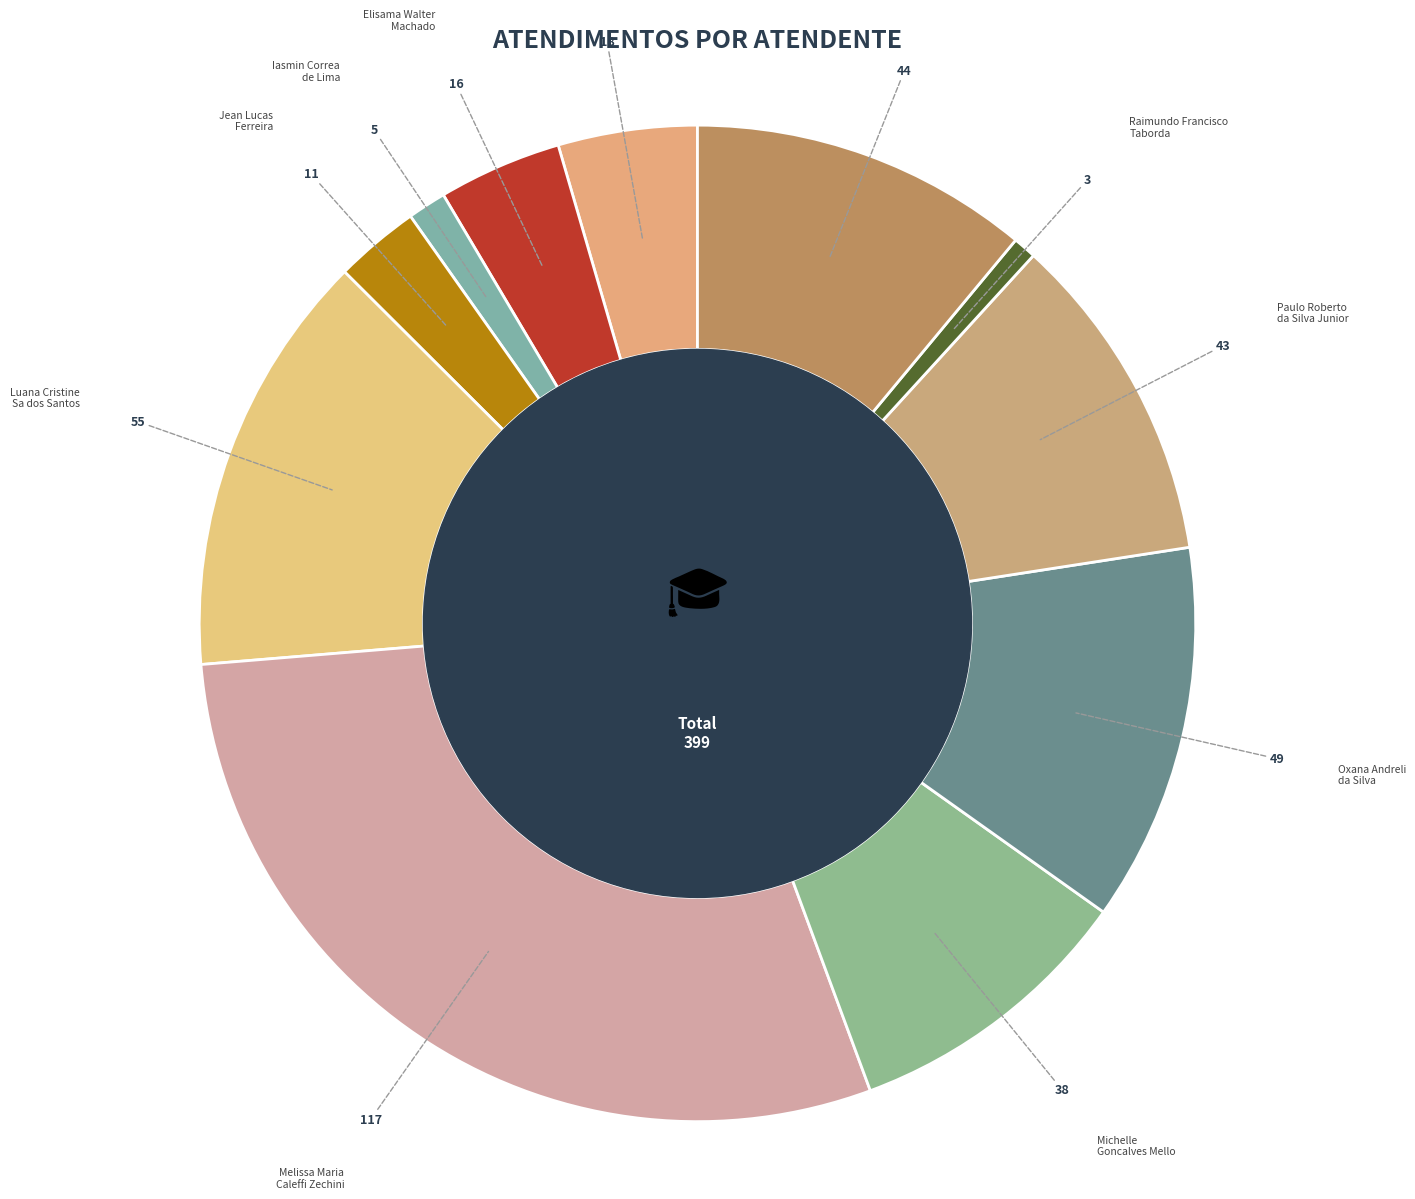

Approximately how many times larger is the value at Elisama Walter Machado compared to Rodrygo Moura Mujol?

0.4